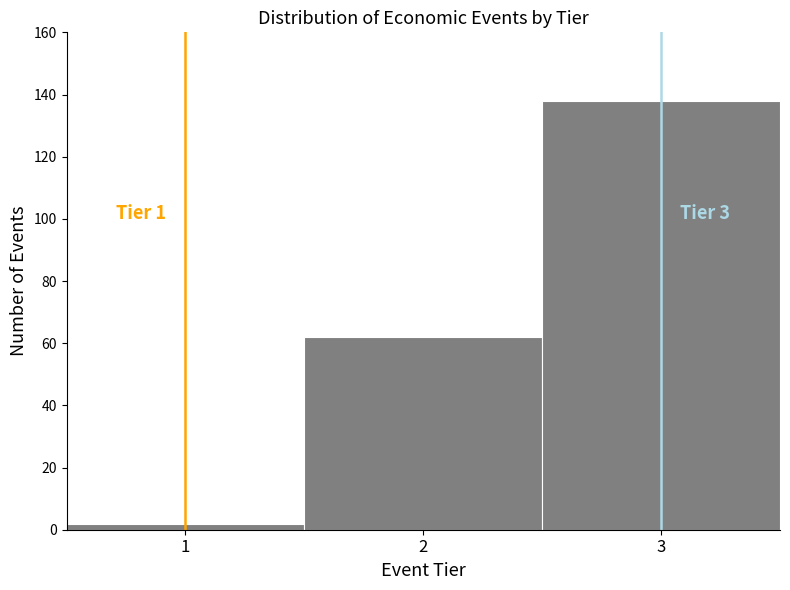

Over which range of the x-axis is the bar tallest?

2.5 to 3.5